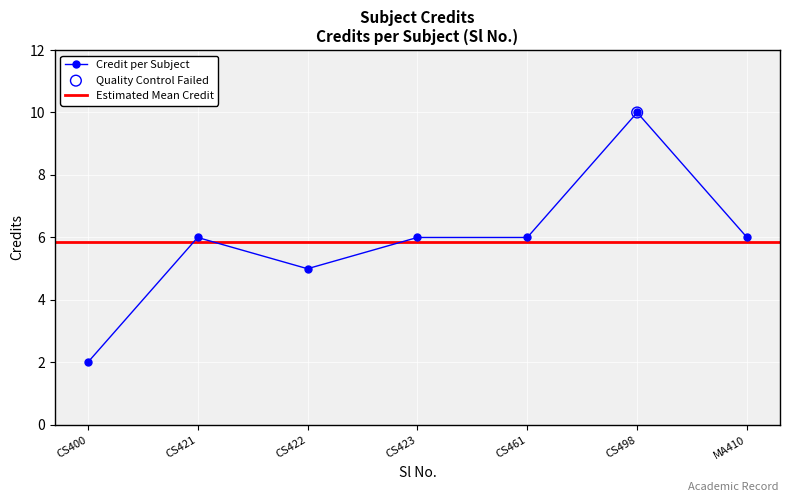

What is the value of the Credit per Subject point at the 7th from the left?

6